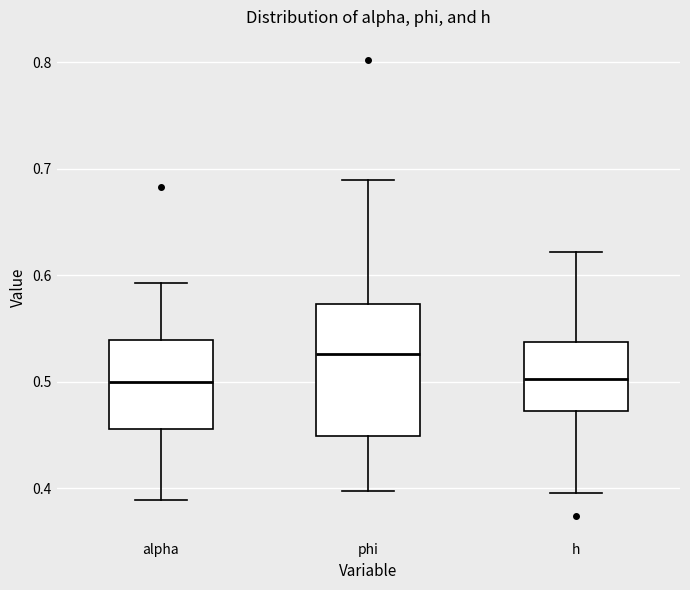

Reading left to right, read every box against the y-axis: the position of its median line, the range the box covers, and the ends of its whiskers. The values are not printed on the chart, so give them approximately, as read against the axis.

alpha: median 0.50, box 0.46 to 0.54, whiskers 0.39 to 0.59
phi: median 0.53, box 0.45 to 0.57, whiskers 0.40 to 0.69
h: median 0.50, box 0.47 to 0.54, whiskers 0.40 to 0.62